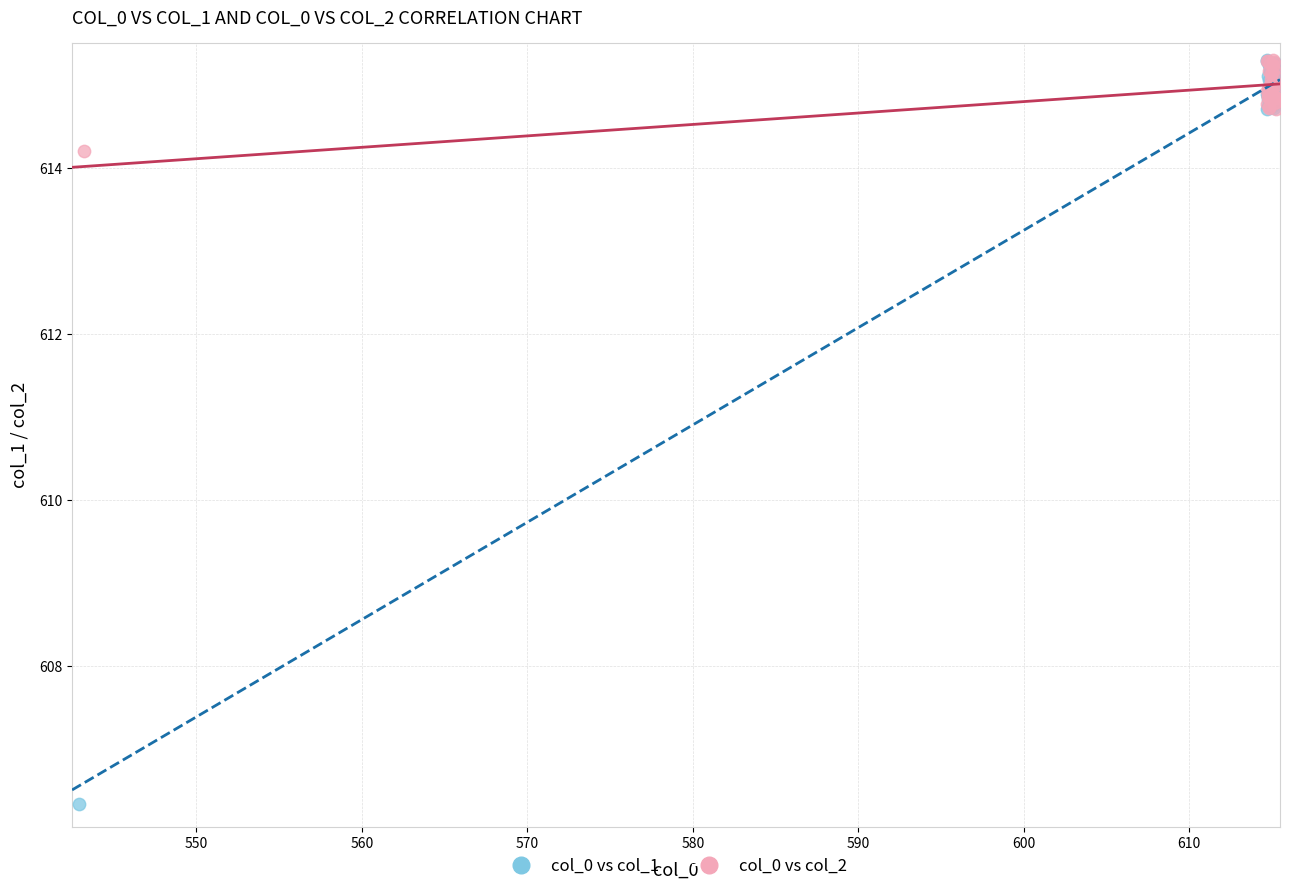

Which series has the largest Y range (max minus min)?

col_0 vs col_1